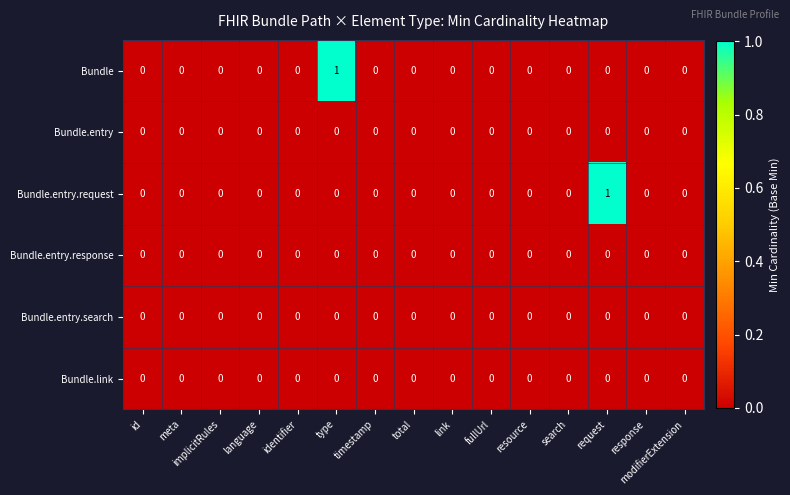

Which series changed the most between type and total?

Bundle